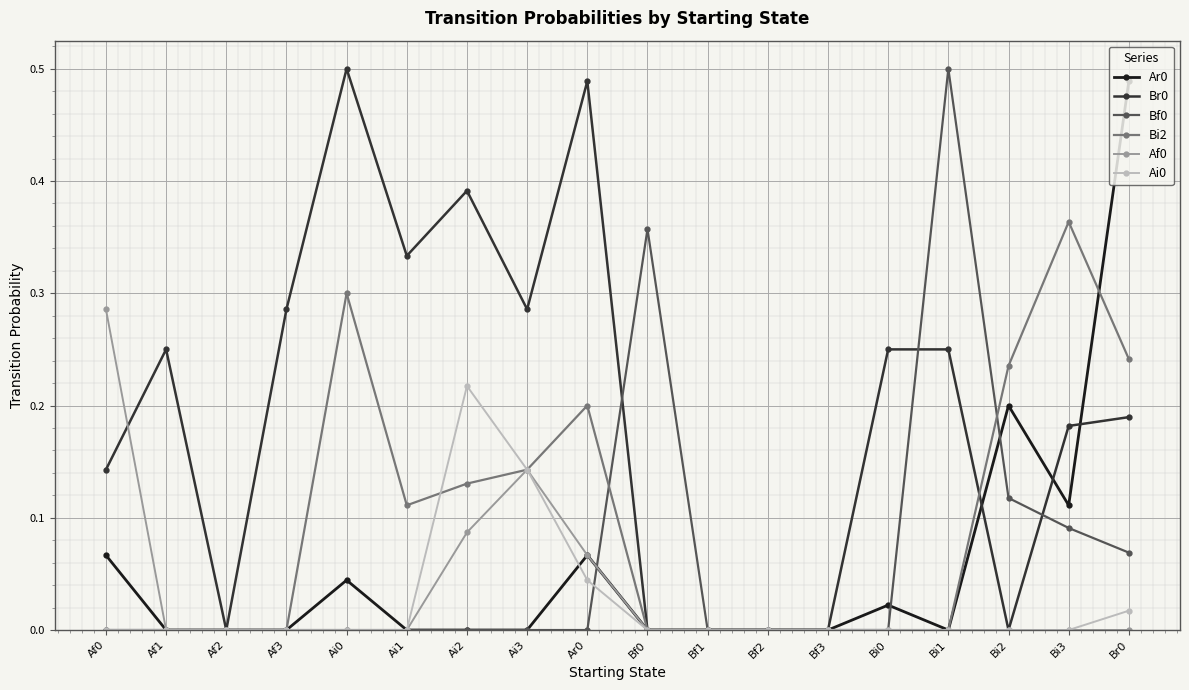

How many series are shown in this chart?

6